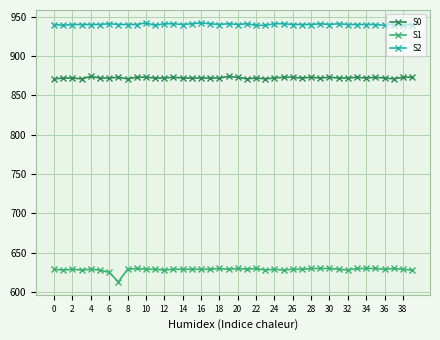

True or false: S2 has more than 2 interior local peaks.

True